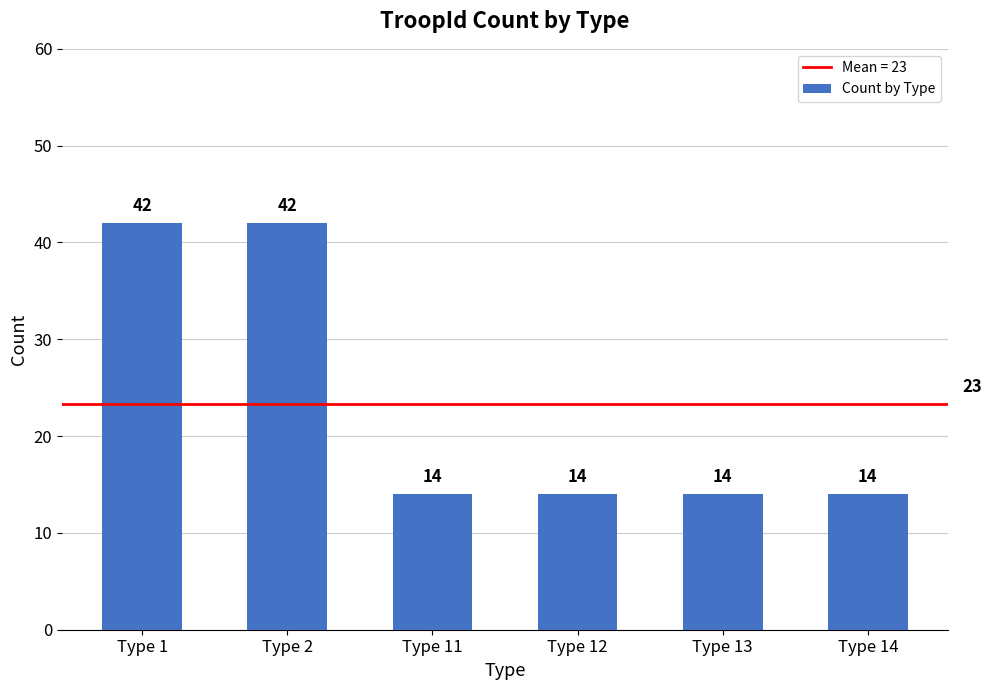

What is the difference between the second highest and minimum values?

28